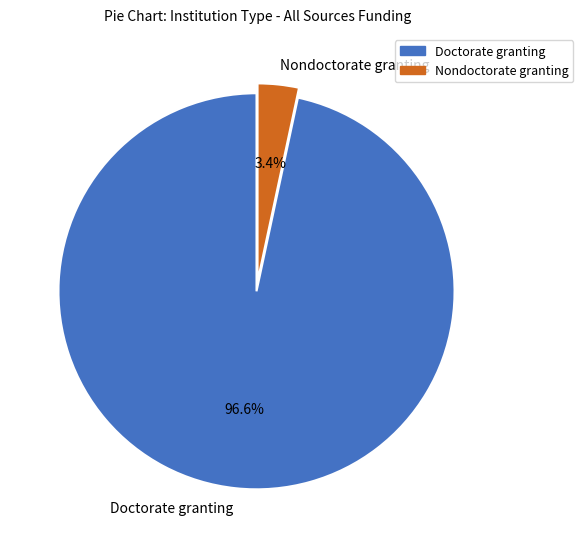

What is the smallest slice in the pie chart?

Nondoctorate granting